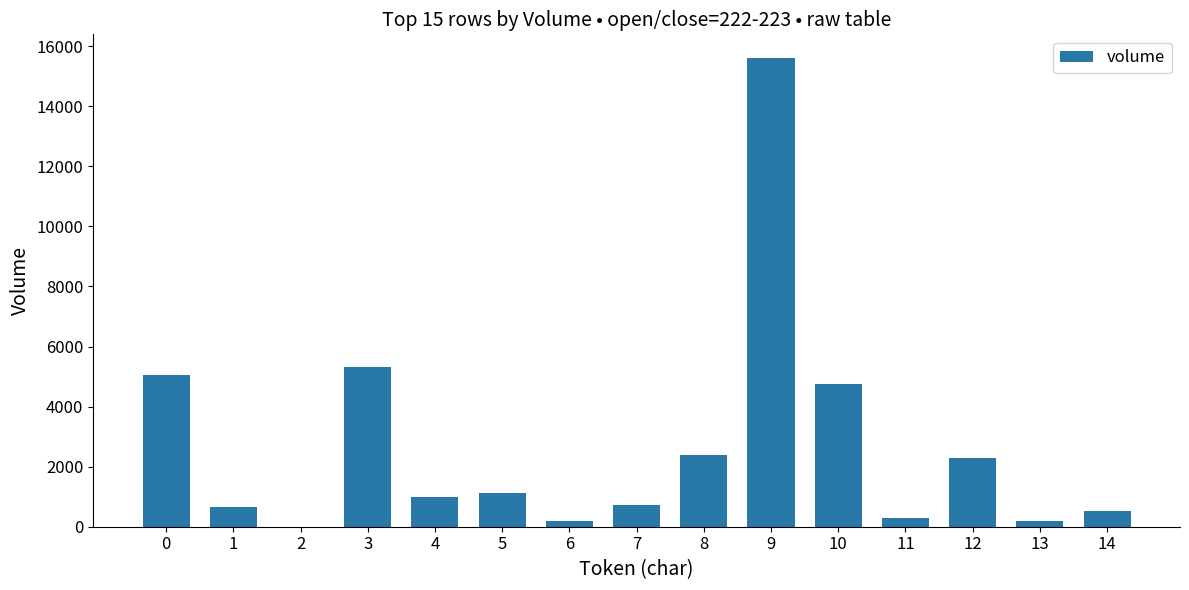

What is the sum of the values at 5 and 7?

1831.4